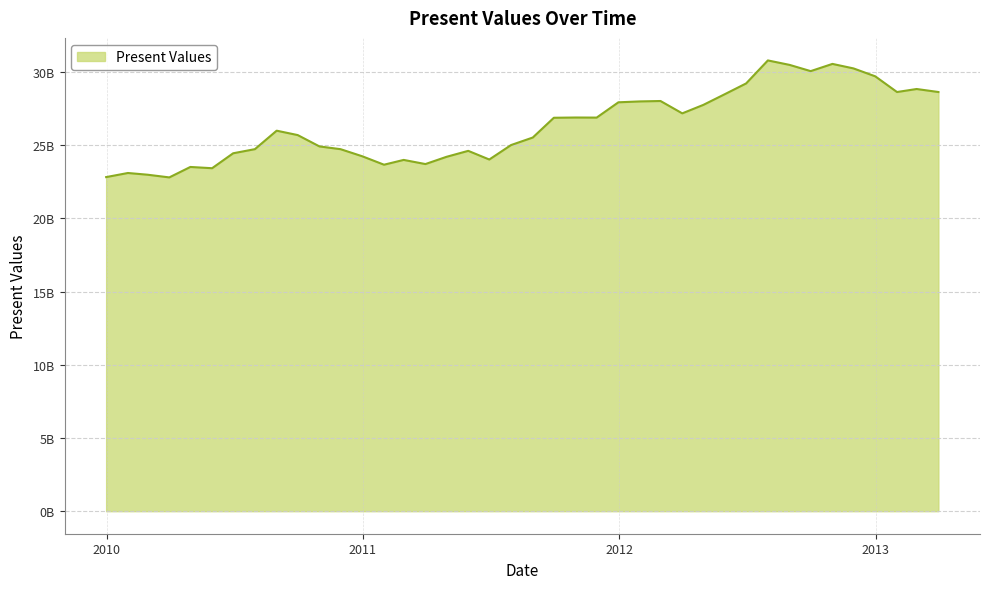

At which label does the data first exceed 25996720877?

2010-08-31